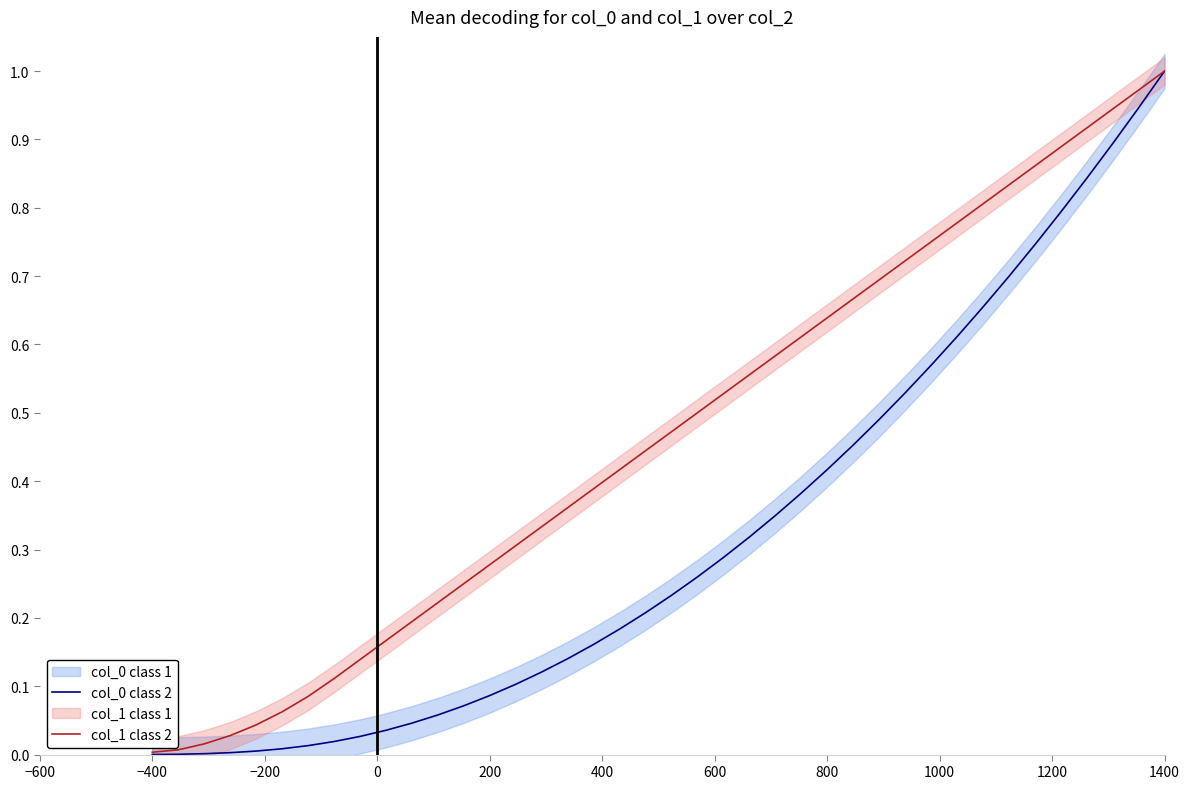

The col_1 series shows 0.0 at −400. True or false?

False